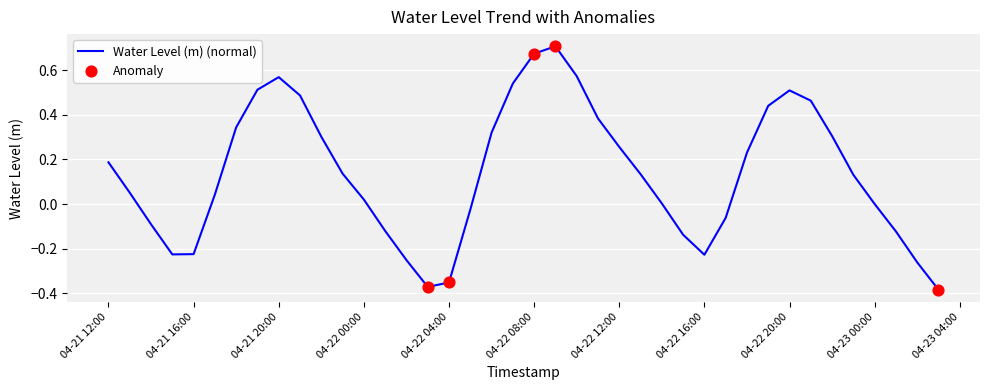

What is the difference between the maximum and minimum values?

1.1